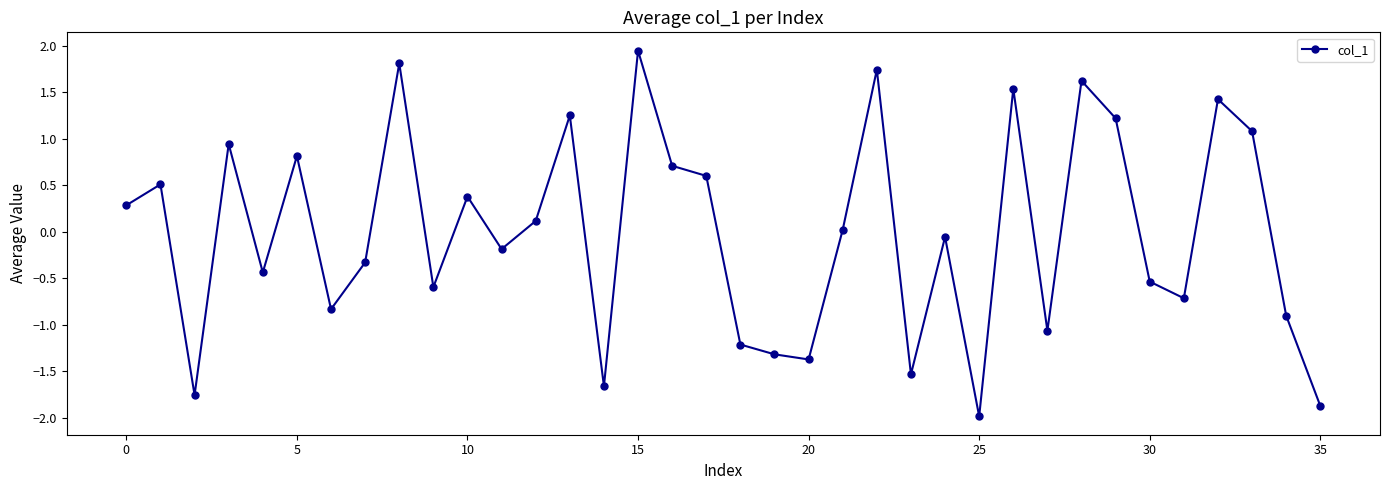

What is the minimum value shown in the chart?

-2.0